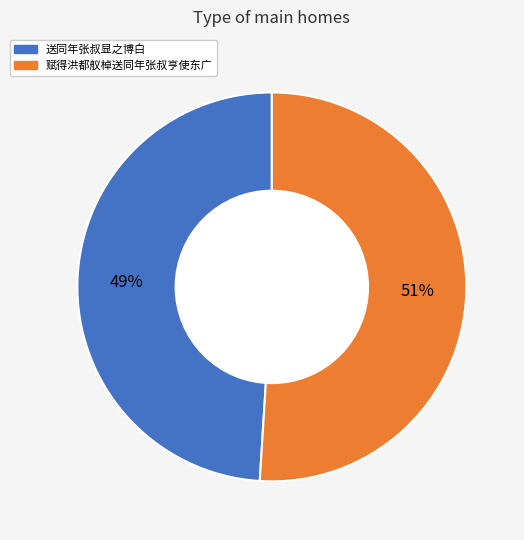

Count the number of slices in the pie.

2